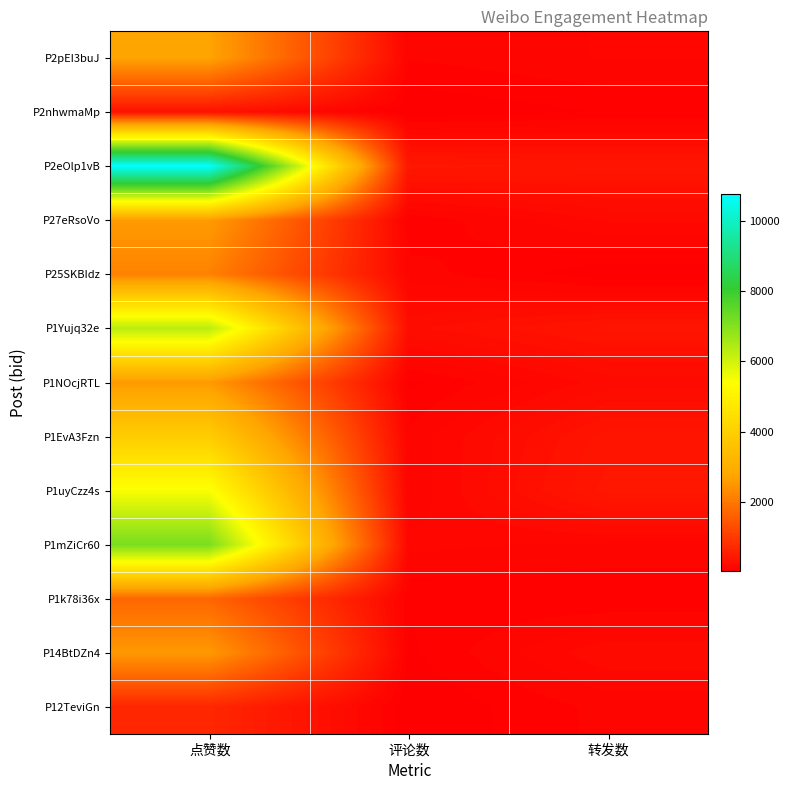

Between 点赞数 and 转发数, which is larger?

点赞数